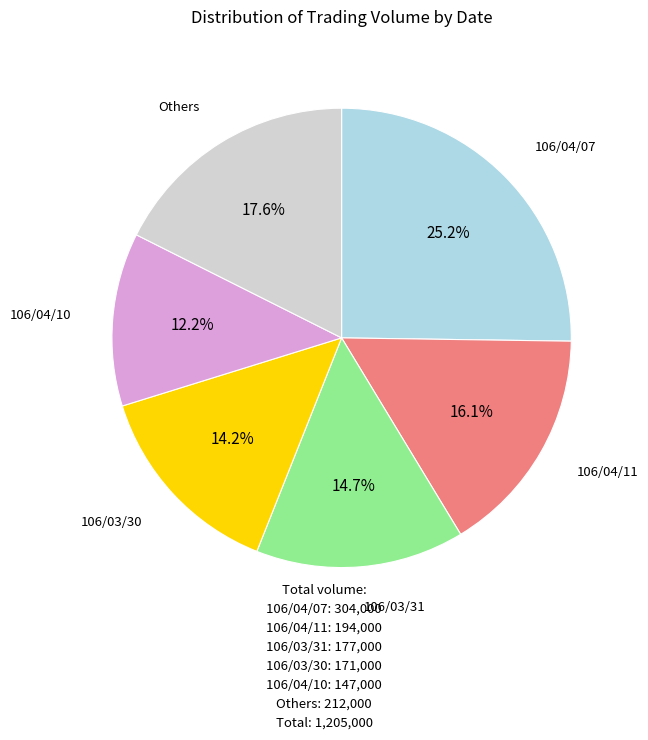

How many slices are in this pie chart?

6